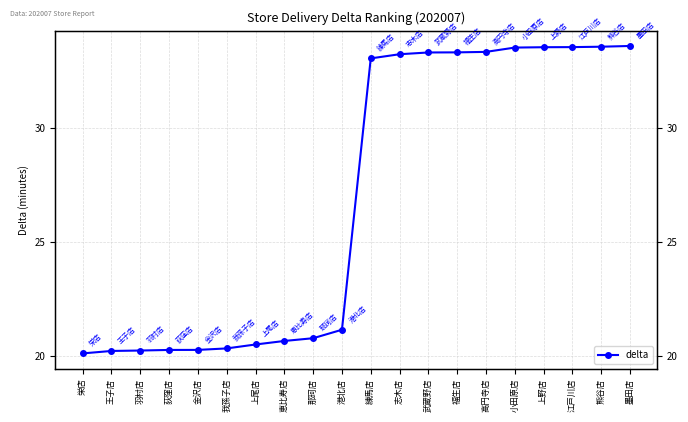

True or false: the data shows 33.5 at 上野店.

True